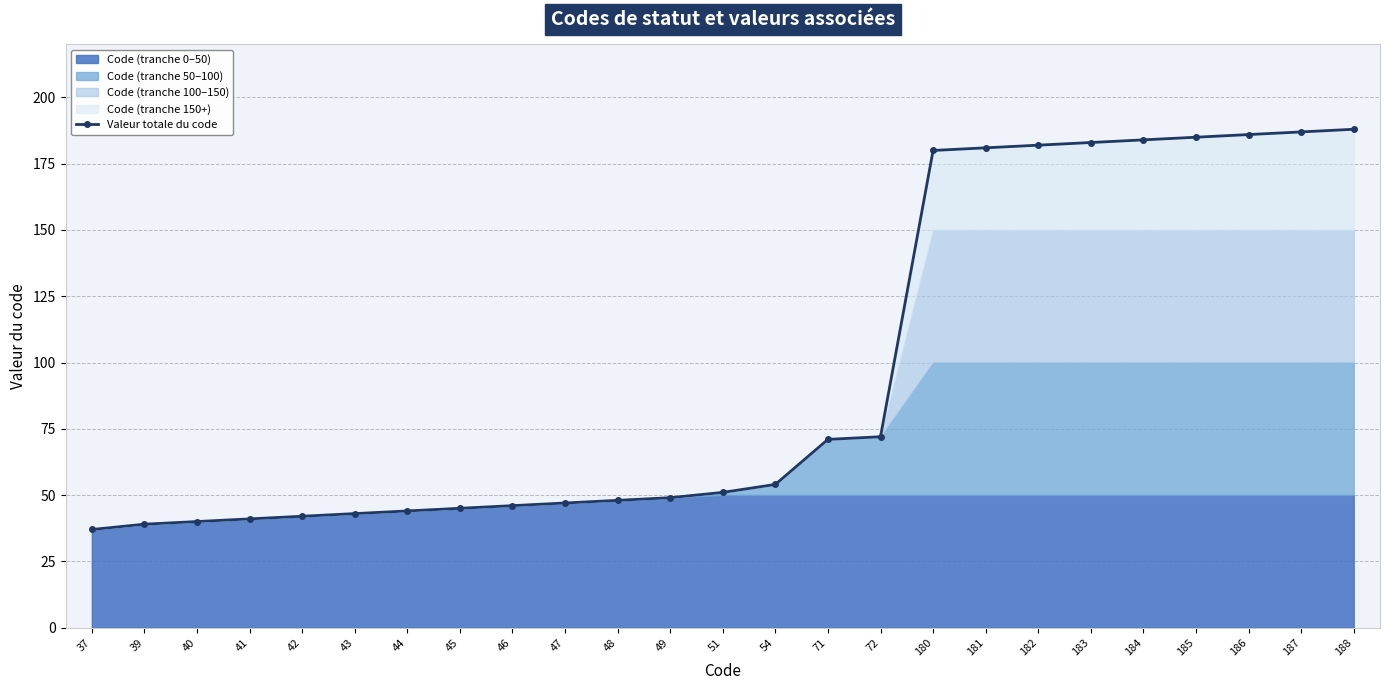

What is the value of the 23rd point from the left?

186